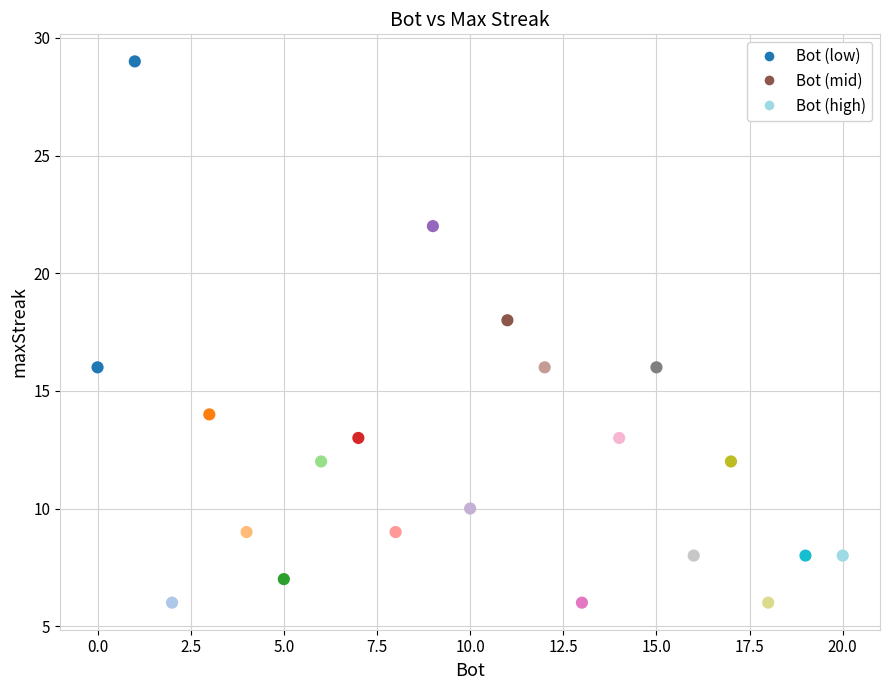

What is the range of Y values (max minus min)?

23